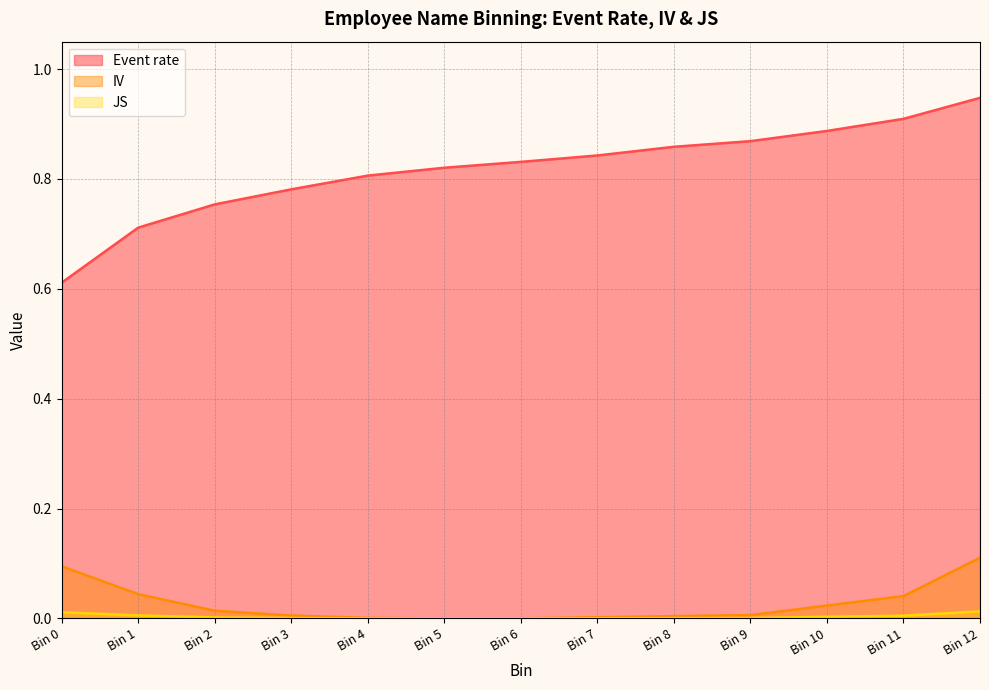

The JS series shows 0.0 at Bin 4. True or false?

True